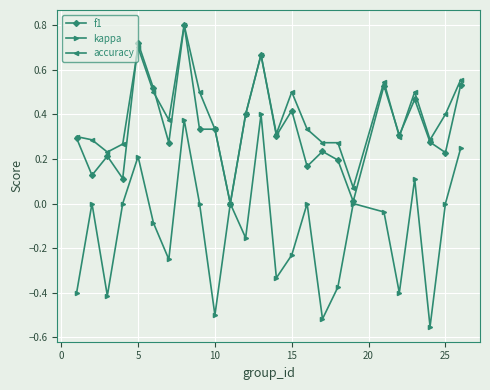

Which series has the largest range (max minus min)?

kappa